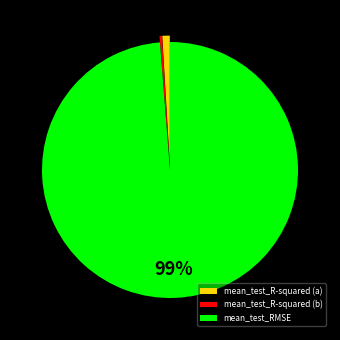

To the nearest percent, what is the combined percentage of mean_test_RMSE and mean_test_R-squared (b)?

99%